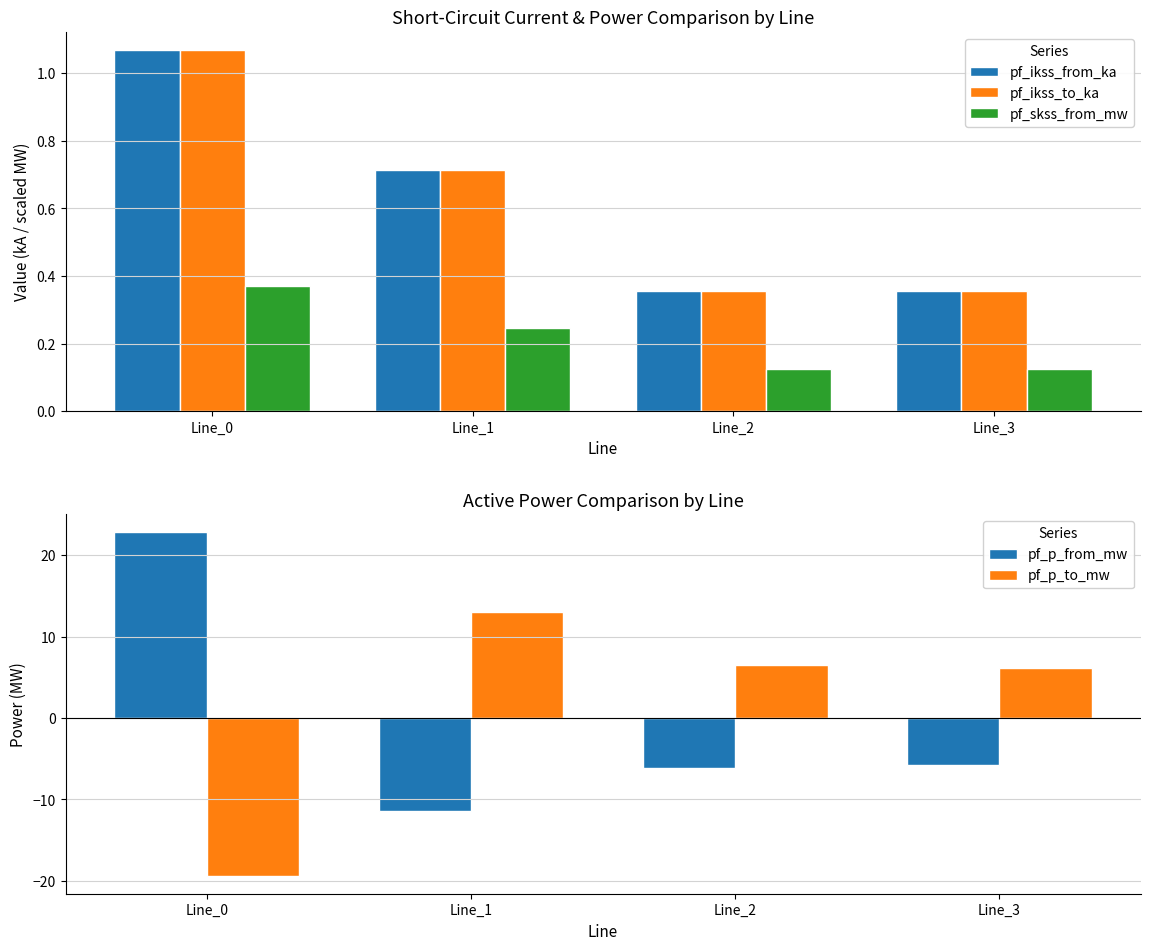

The value of pf_ikss_to_ka at Line_2 is 0.5. True or false?

False